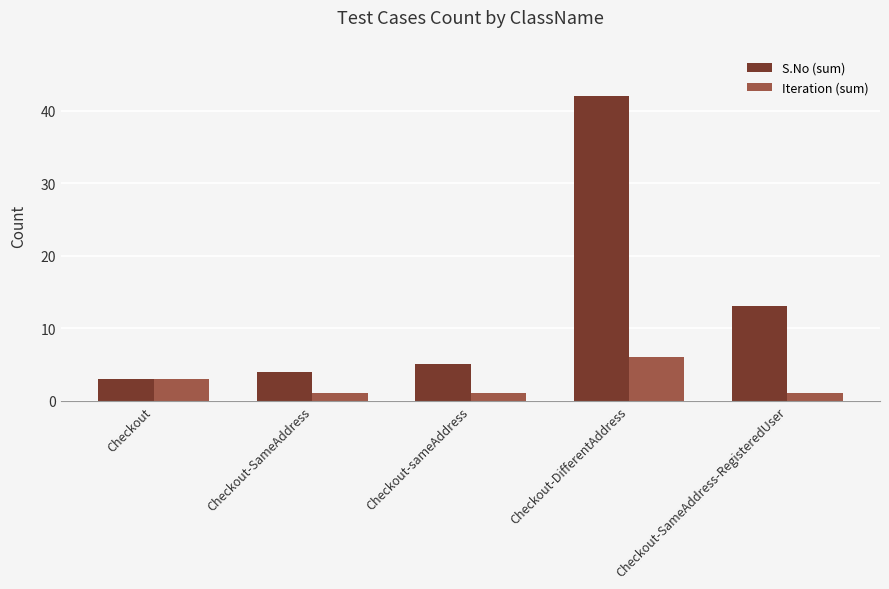

What are all the series names shown in the legend?

S.No (sum), Iteration (sum)